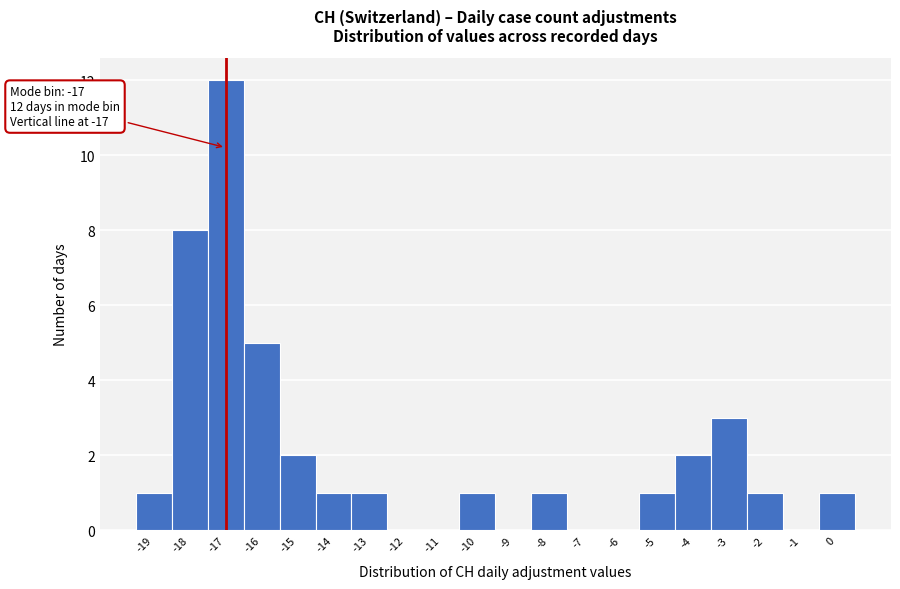

Which range on the x-axis has the tallest bar?

-17.5 to -16.5